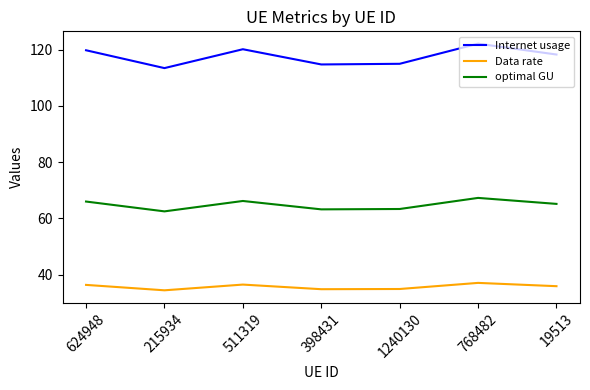

Rank the series by their maximum value, from highest to lowest.

Internet usage, optimal GU, Data rate